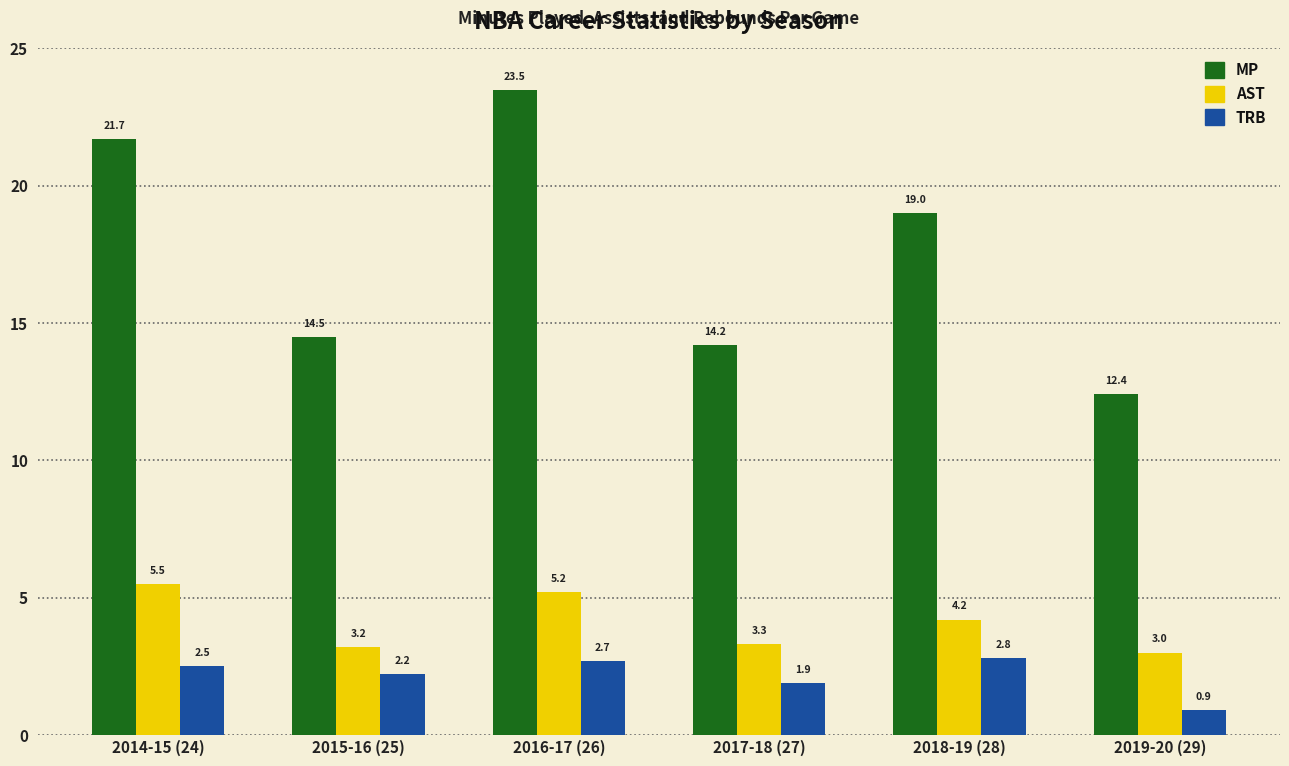

What is the value of the MP bar at the 4th from the left?

14.2